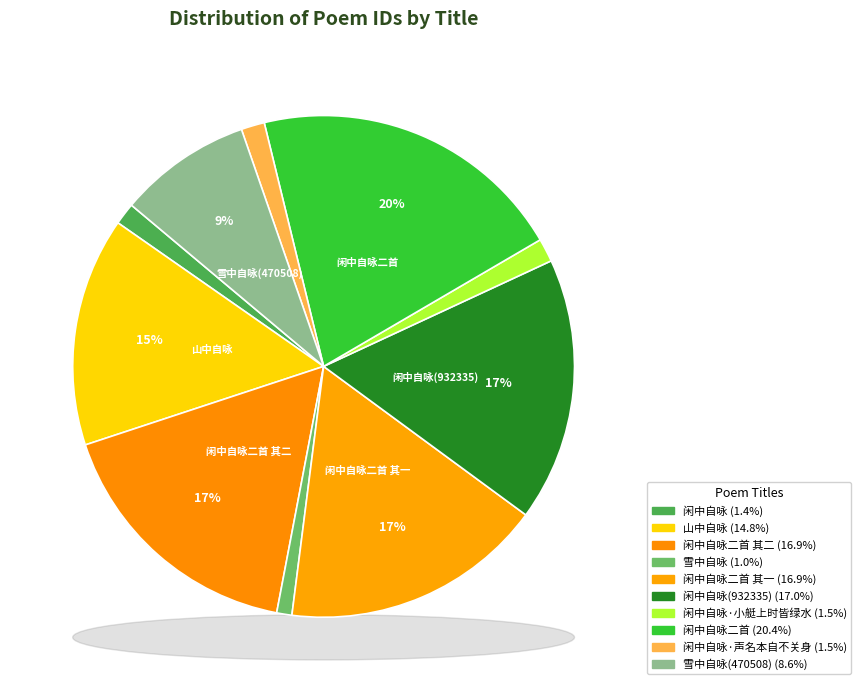

What is the smallest slice in the pie chart?

雪中自咏